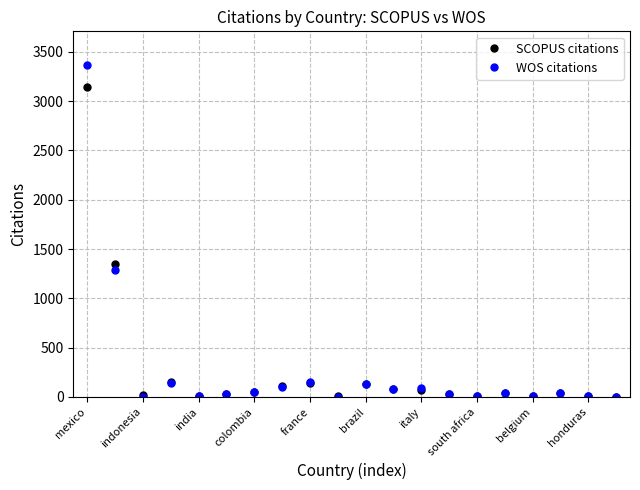

Is this an area chart (filled region under the line)?

No